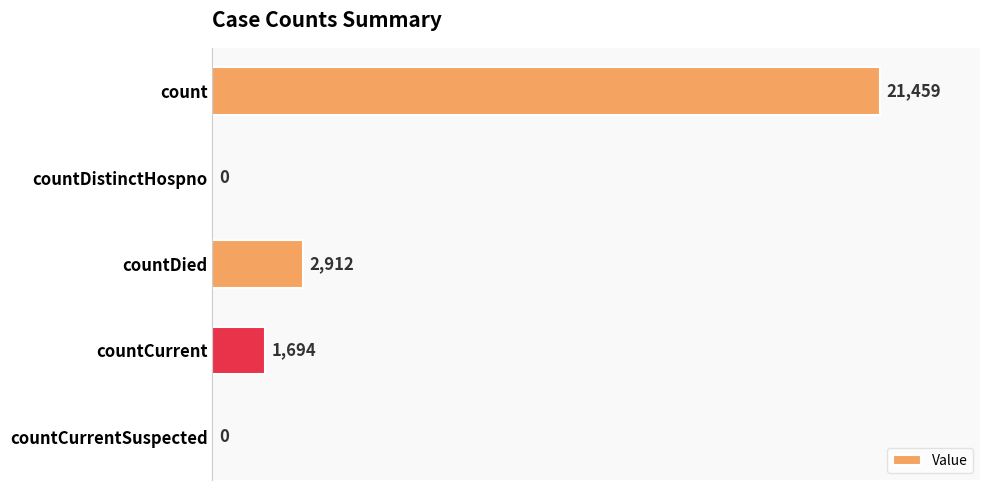

Count the number of categories in the chart.

5